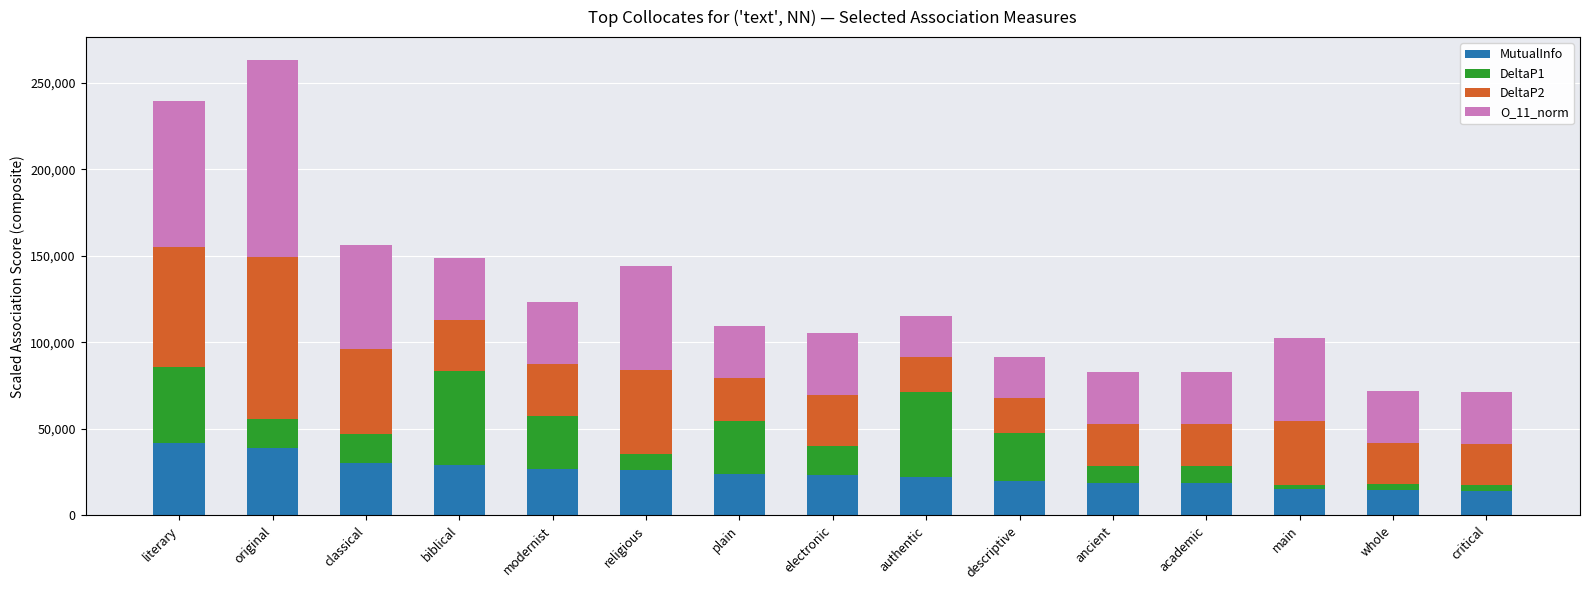

What is the difference between the maximum and minimum values in the MutualInfo series?

27735.0